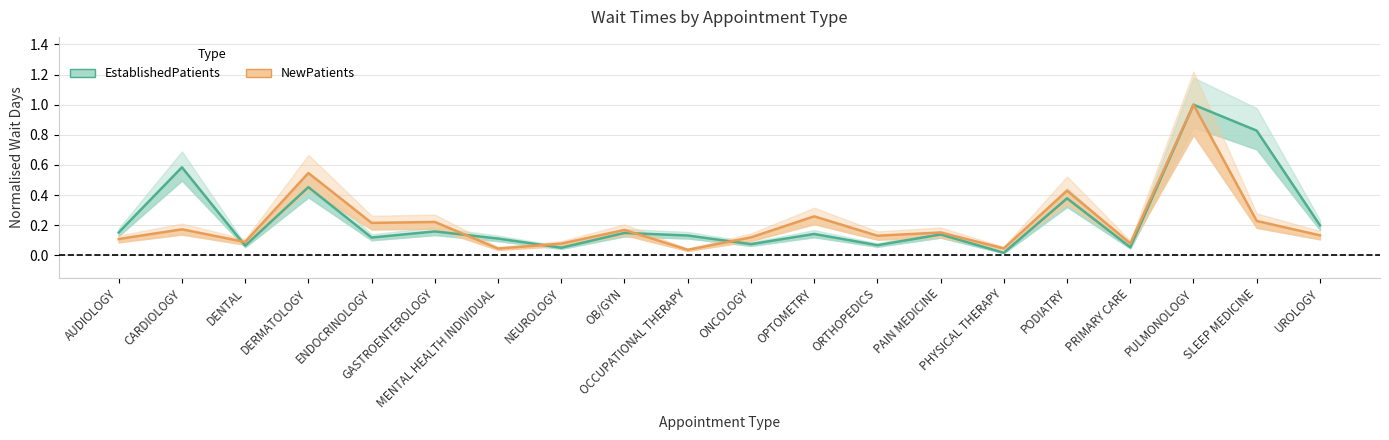

What is the total value across all series at NEUROLOGY?

0.1